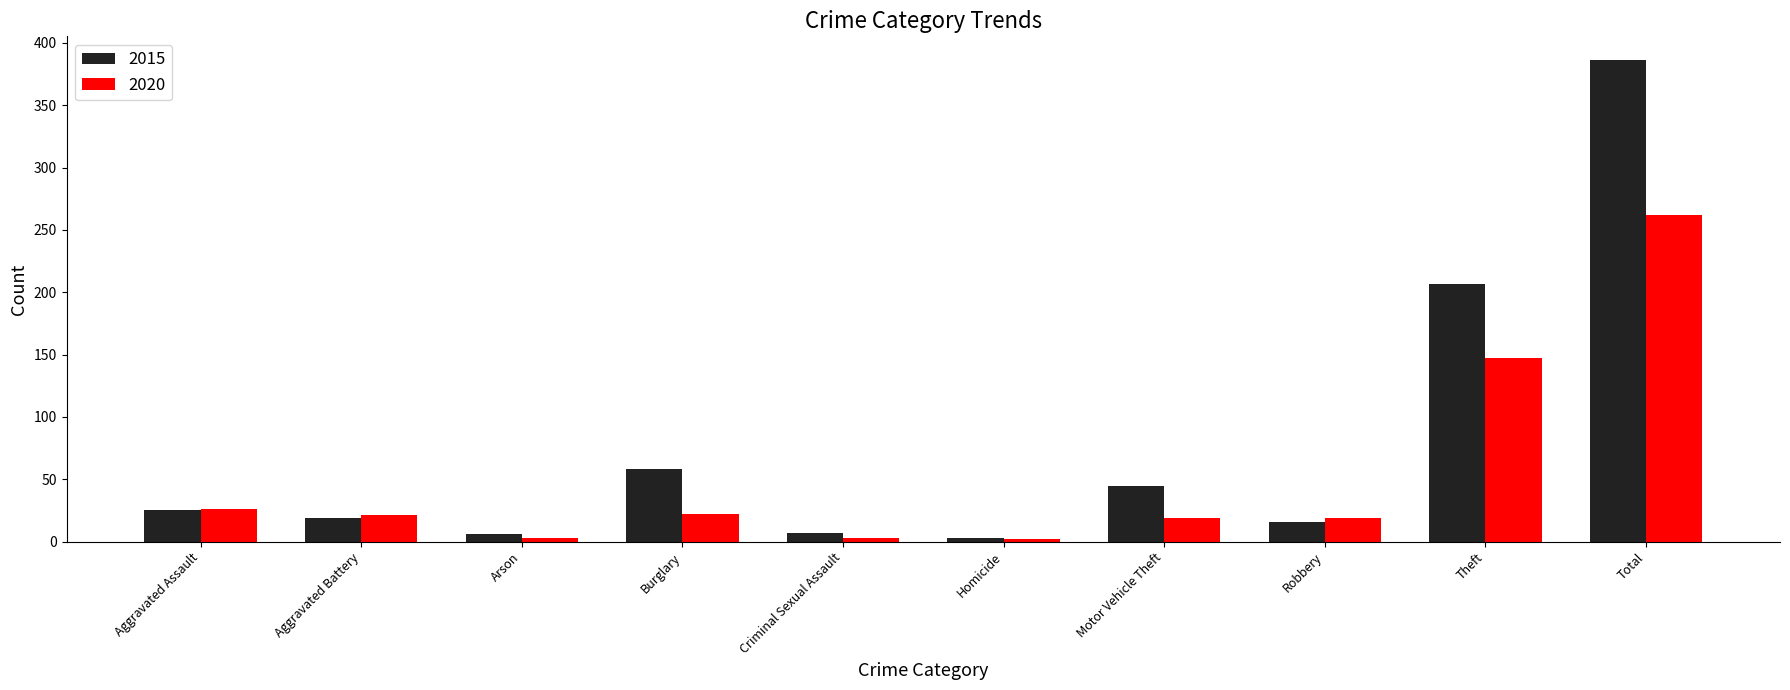

What is the difference between the second highest and minimum values in the 2015 series?

204